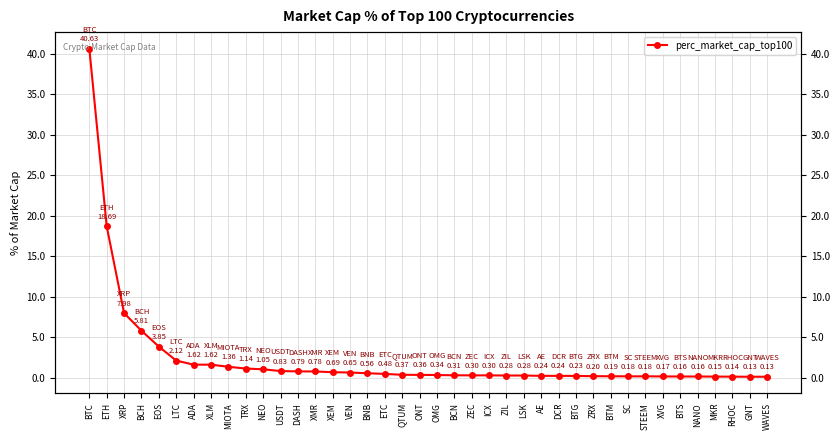

Which label corresponds to the largest value in the chart?

BTC